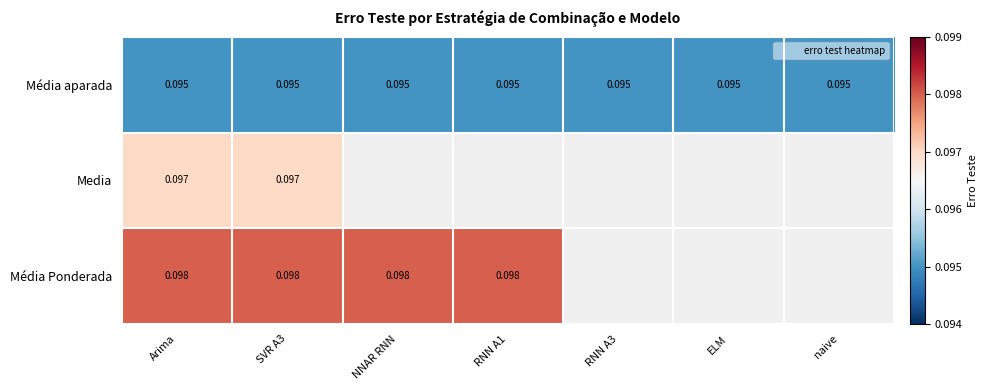

At how many categories does at least one series exceed 0?

7